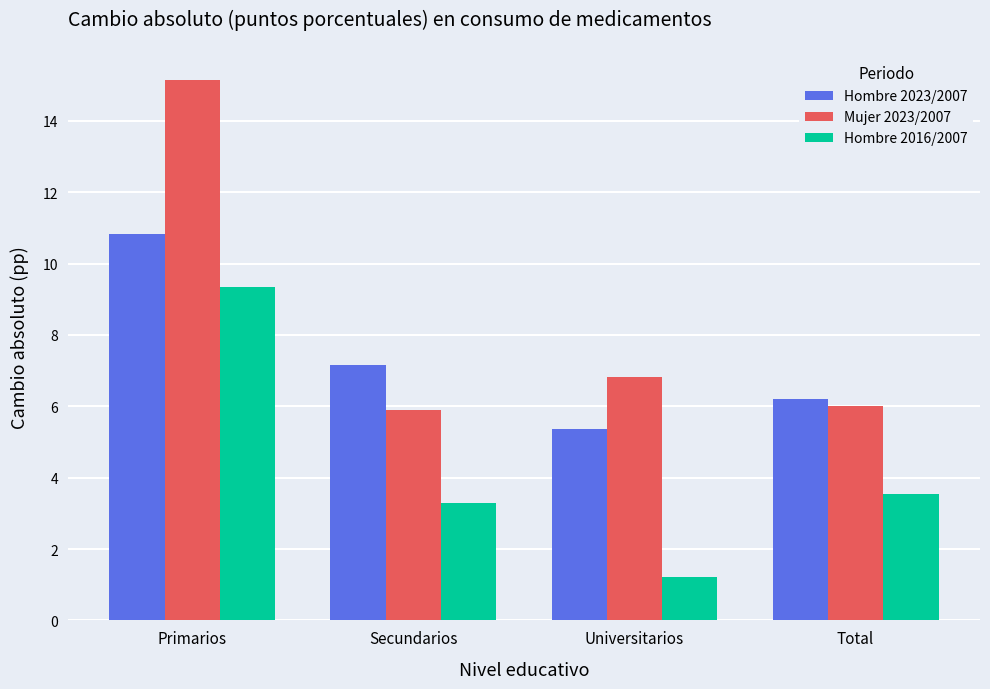

What are all the series names shown in the legend?

Hombre 2023/2007, Mujer 2023/2007, Hombre 2016/2007